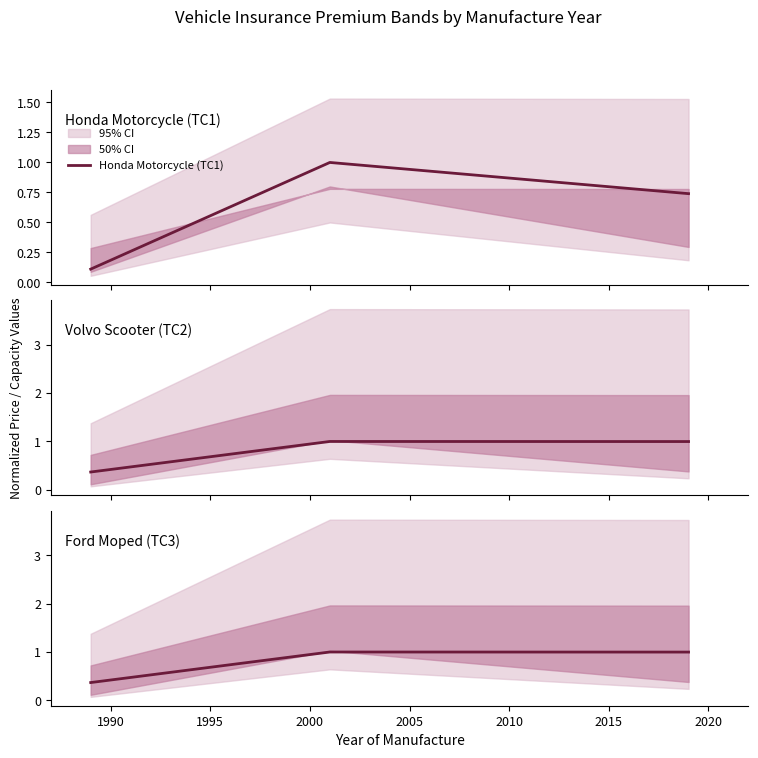

What is the highest value of the Honda Motorcycle (TC1) series?

1.0